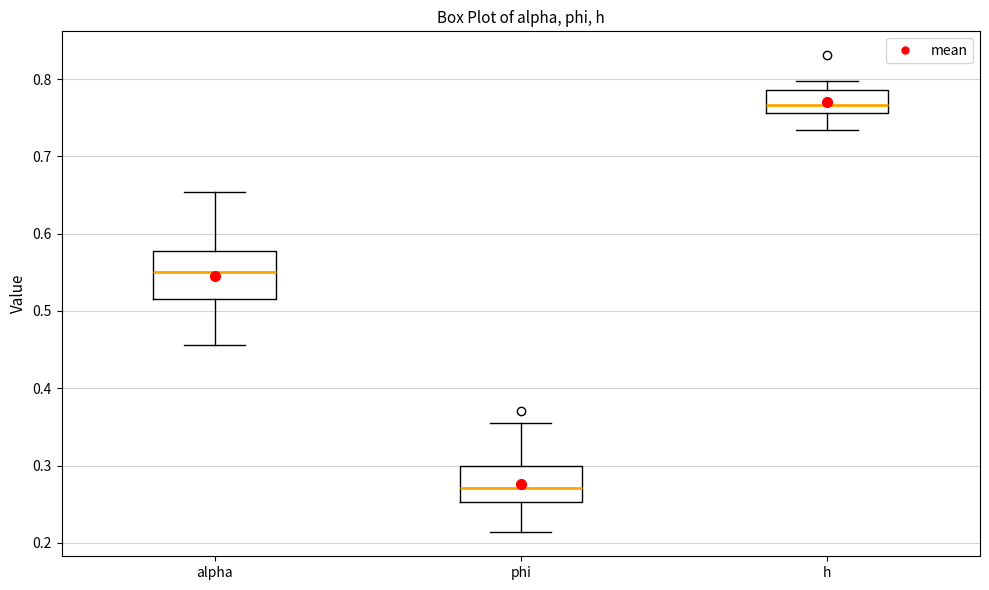

Reading left to right, read every box against the y-axis: the position of its median line, the range the box covers, and the ends of its whiskers. The values are not printed on the chart, so give them approximately, as read against the axis.

alpha: median 0.55, box 0.52 to 0.58, whiskers 0.46 to 0.65
phi: median 0.27, box 0.25 to 0.30, whiskers 0.21 to 0.36
h: median 0.77, box 0.76 to 0.79, whiskers 0.73 to 0.80